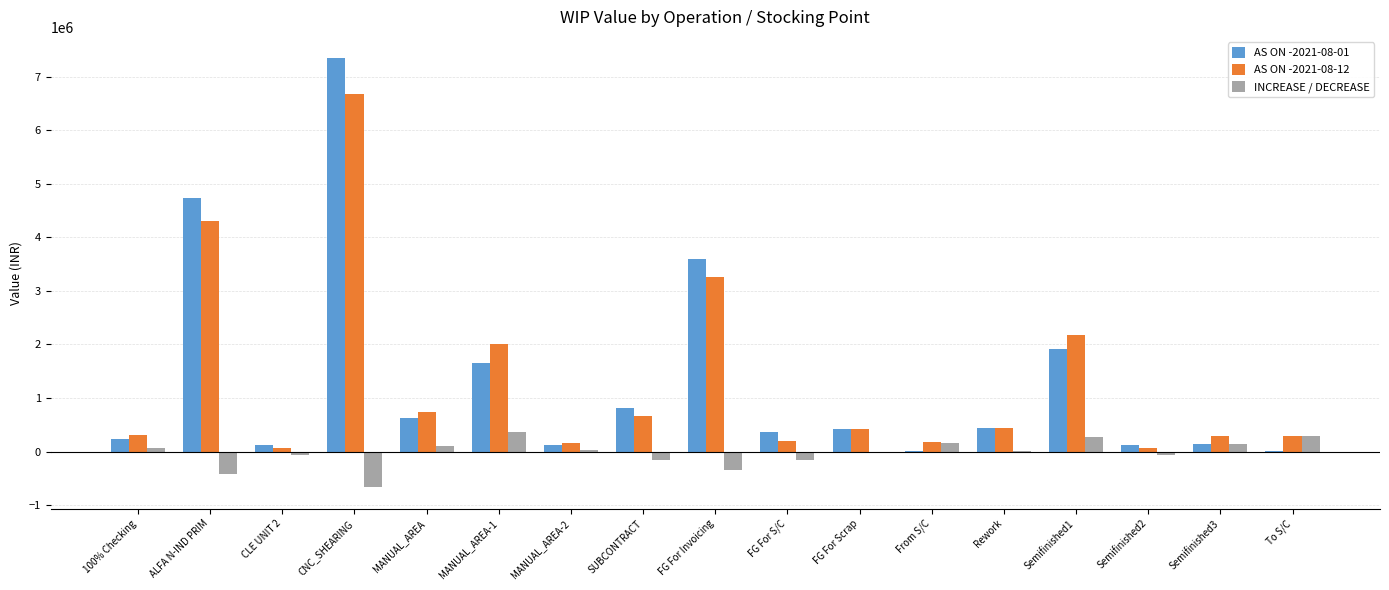

True or false: AS ON -2021-08-01 has a value of 129762.2 at CLE UNIT 2.

True